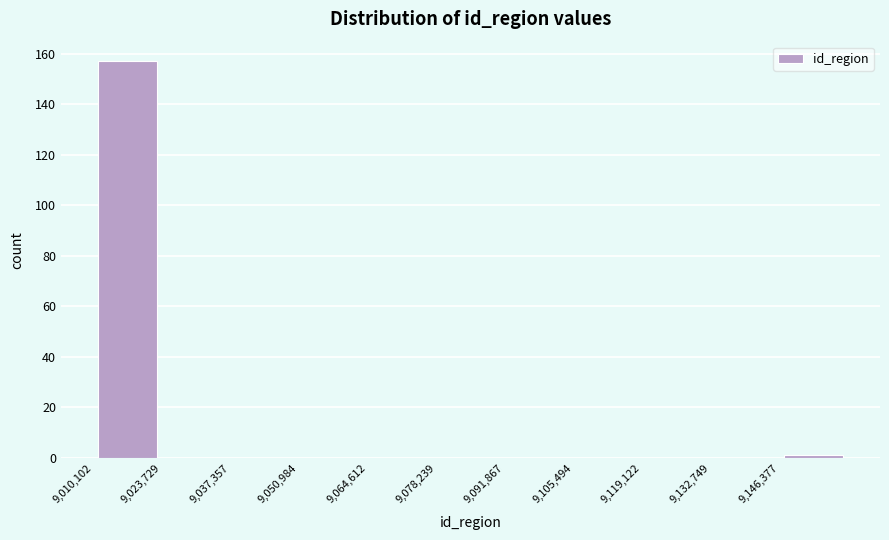

Over which range of the x-axis is the bar tallest?

9010000 to 9024000